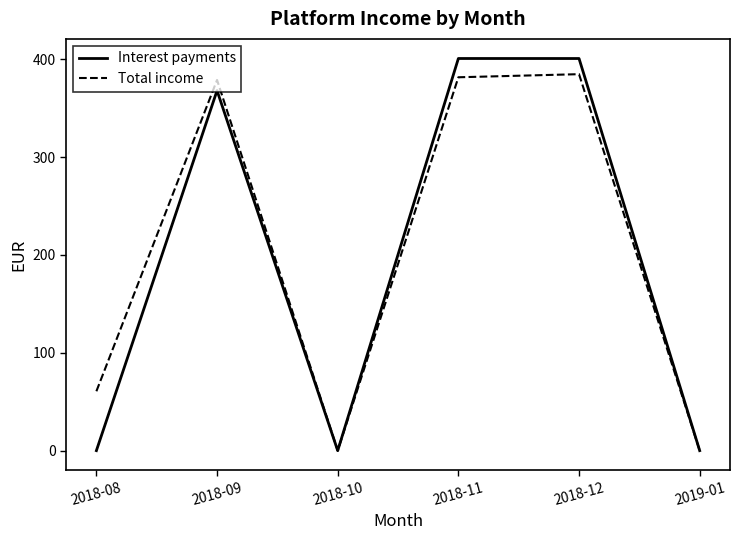

Which series changed the most between 2018-09 and 2018-10?

Total income